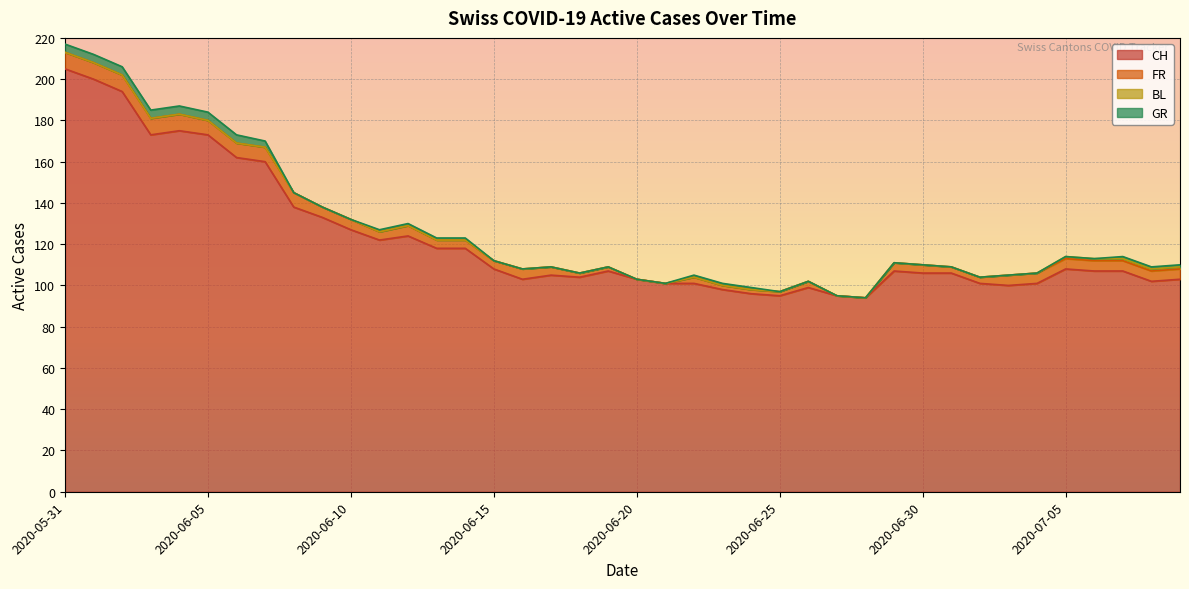

The FR series shows 0 at 2020-06-25. True or false?

False